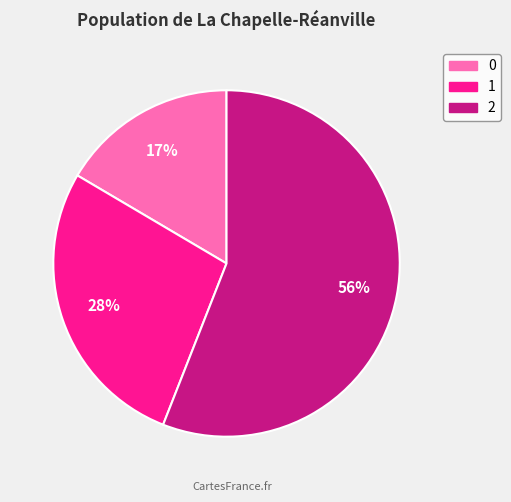

To the nearest percent, what percentage of the pie is 0?

17%